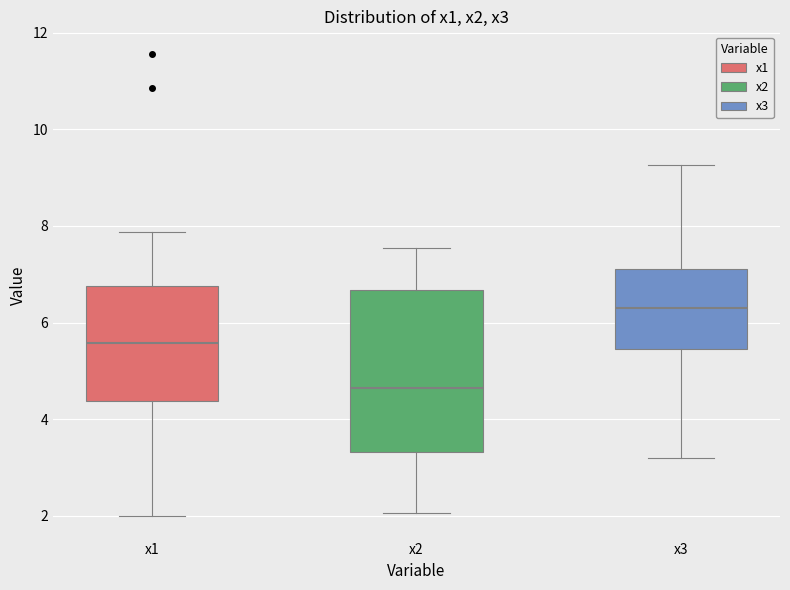

Which box's median line is the highest?

x3